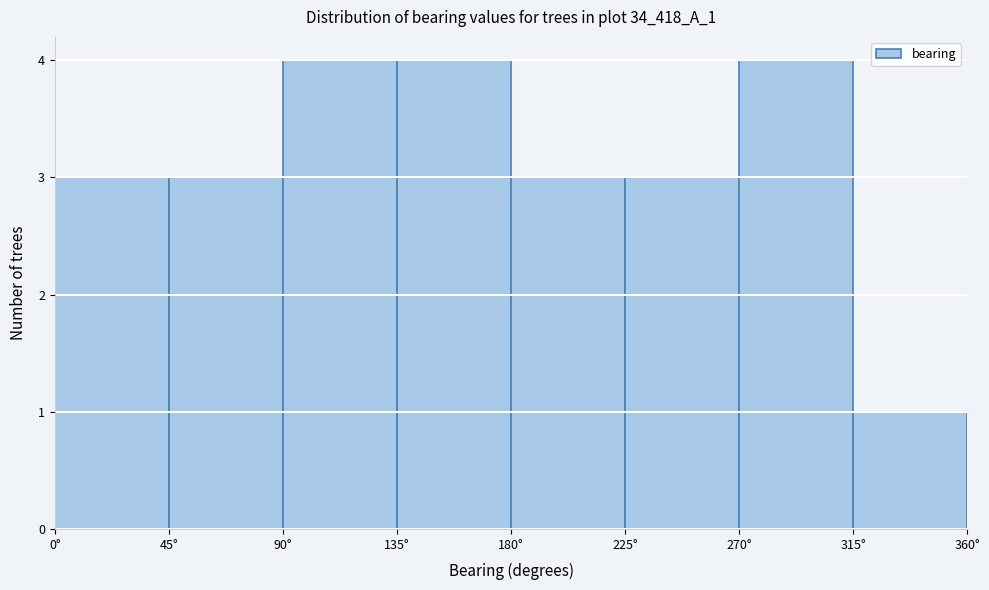

How tall is the bar that spans 180 to 225 on the x-axis? The values are not printed on the chart, so give them approximately, as read against the axis.

3